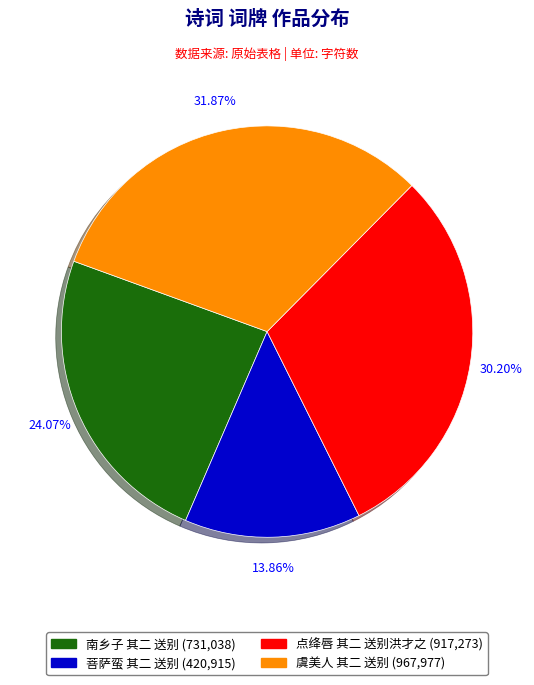

To the nearest percent, what percentage of the pie is 南乡子 其二 送别?

24%